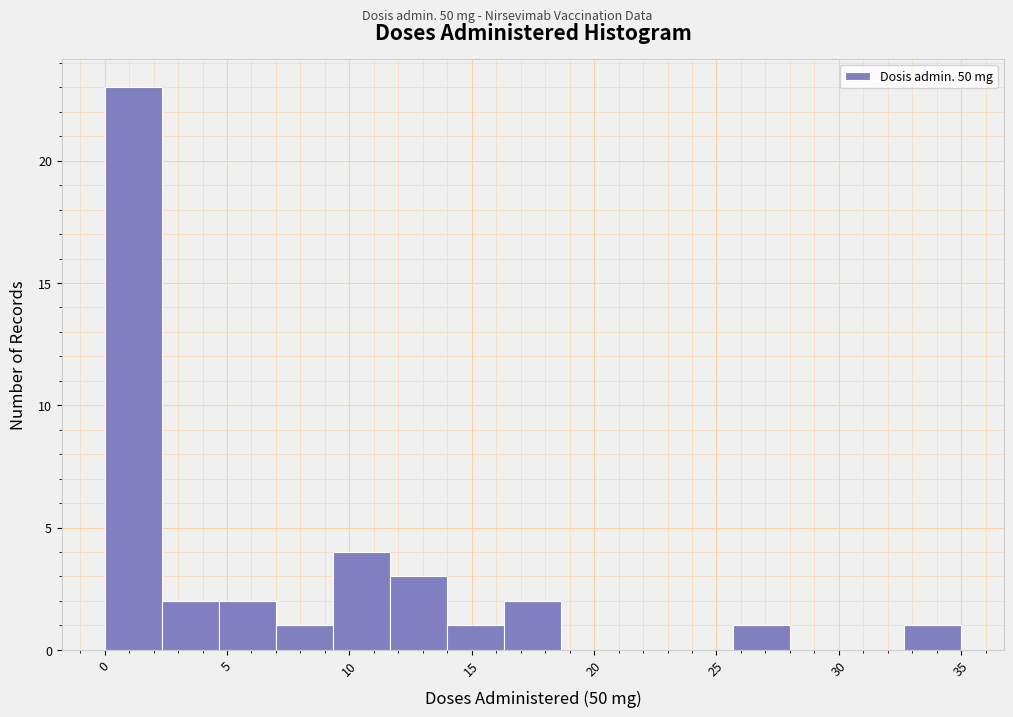

What is the height of the bar covering 11.5 to 14.0 on the x-axis? Neither the bar edges nor the heights are printed on the chart, so give them approximately, as read against the axes.

3